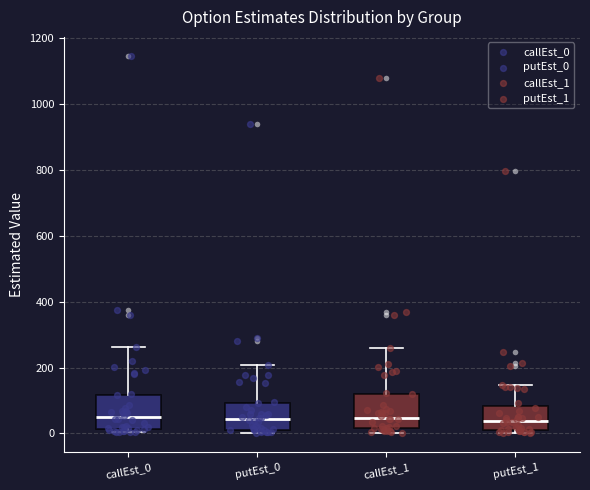

Reading left to right, transcribe this box plot: for each box, give where its median line is, the range the box spans, and where its two whiskers end, as read against the y-axis. The values are not printed on the chart, so give them approximately, as read against the axis.

callEst_0: median 40, box 20 to 120, whiskers 0 to 260
putEst_0: median 40, box 20 to 100, whiskers 0 to 200
callEst_1: median 40, box 20 to 120, whiskers 0 to 260
putEst_1: median 40, box 20 to 80, whiskers 0 to 140